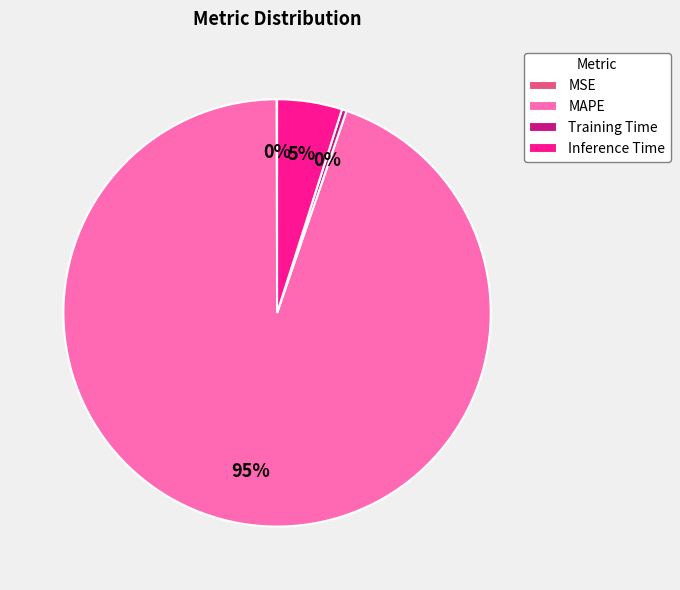

Is it true that MAPE is 88% of the pie?

False